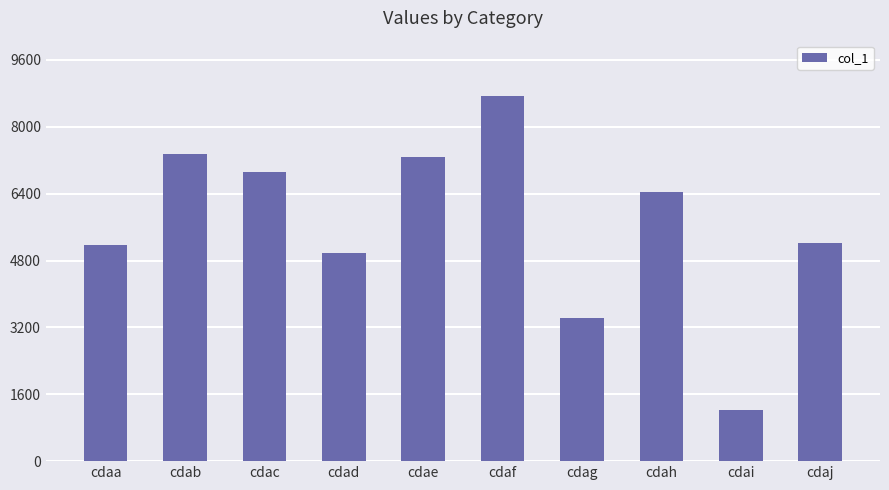

At which label is the value closest to 4988?

cdad